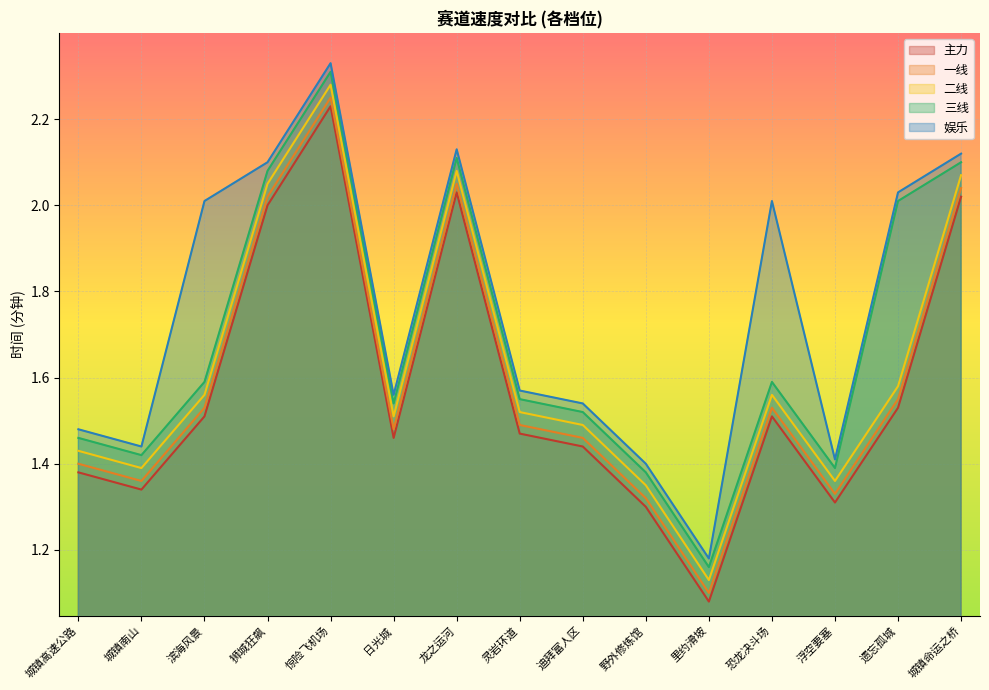

What is the approximate value of 主力 at 里约滑坡?

1.1